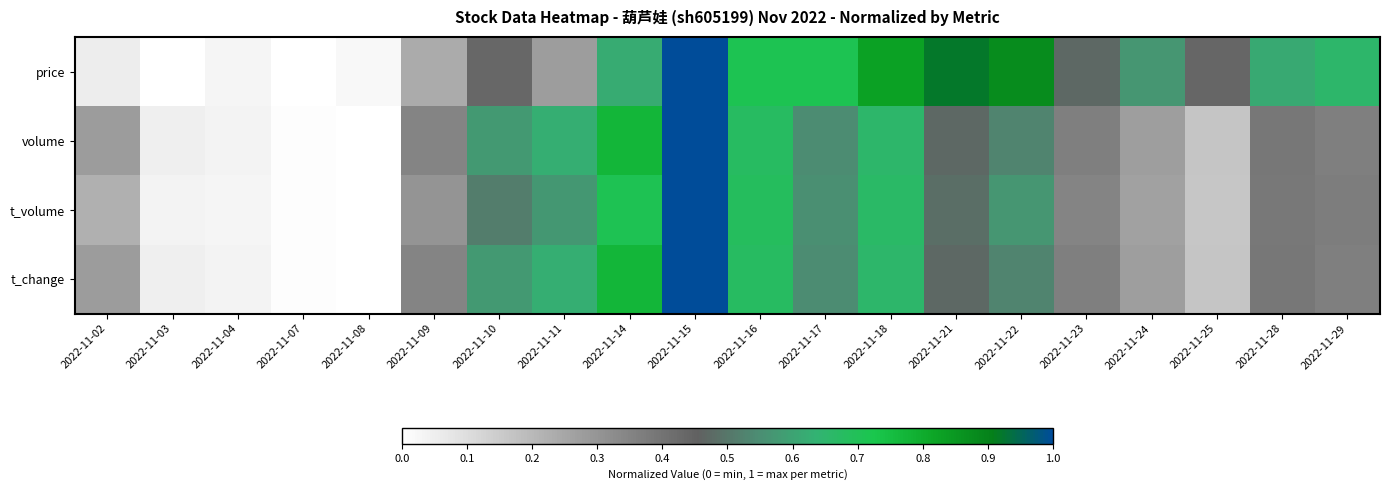

Which series changed the most between 2022-11-15 and 2022-11-16?

t_change